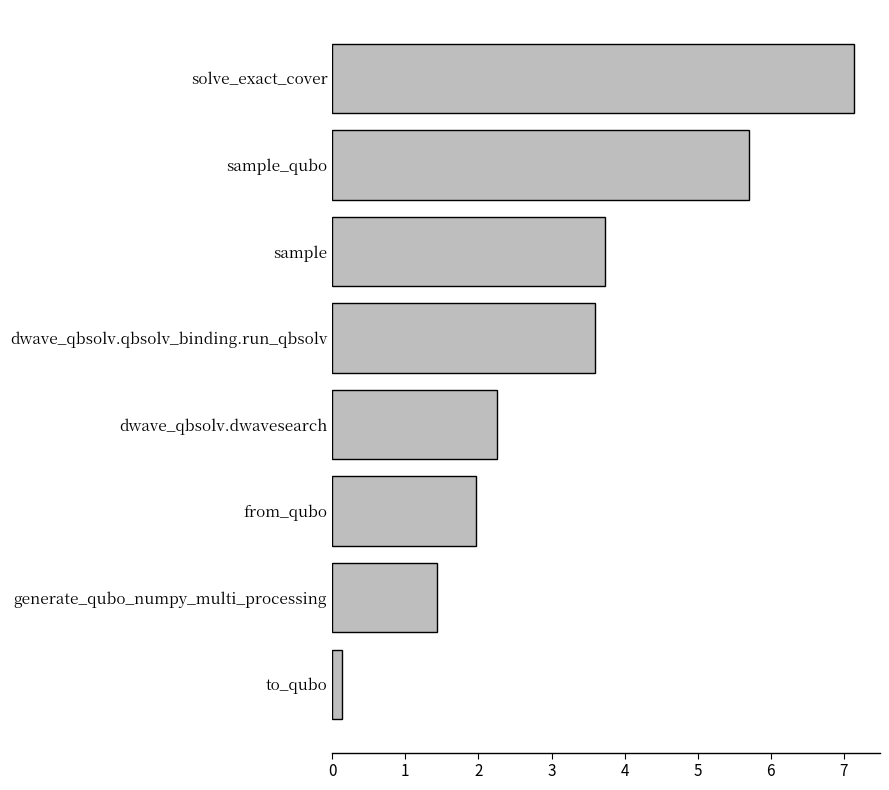

The value at from_qubo is 2.8. True or false?

False